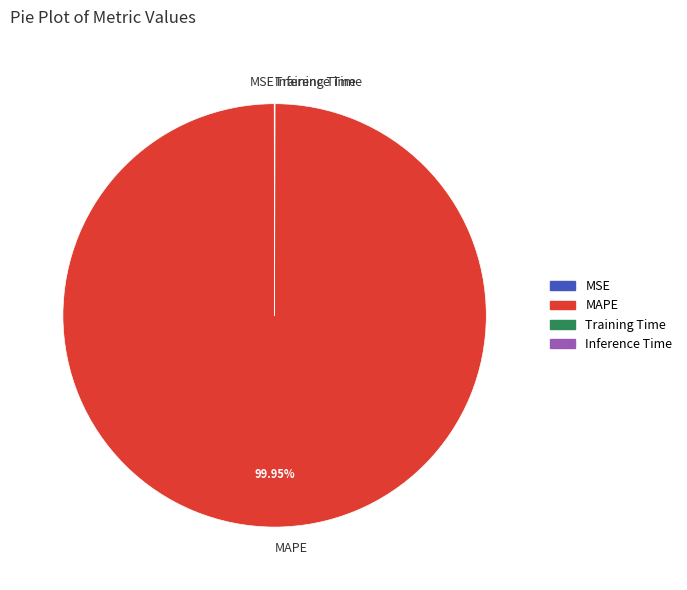

Does any single category account for the majority?

Yes